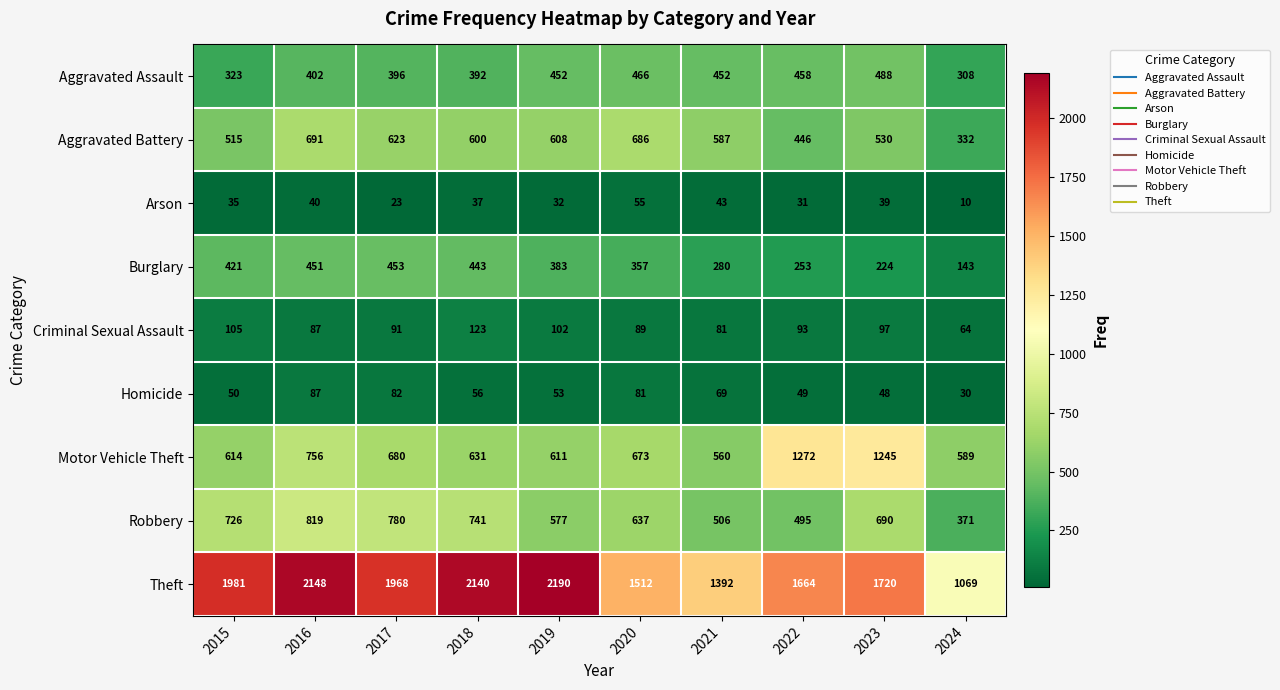

Which series changed the most between 2016 and 2024?

Theft